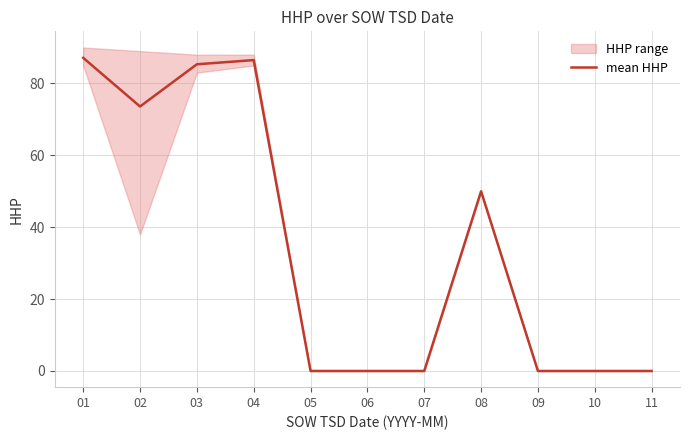

At which category does the data reach its first local peak?

04